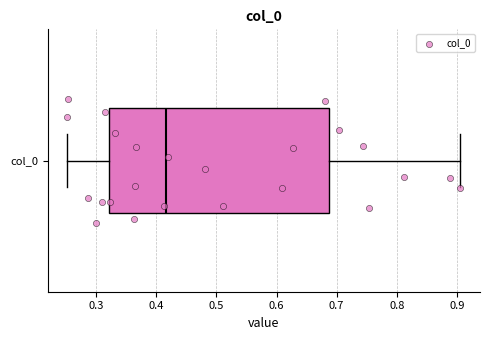

Transcribe this box plot: give where the median line is, the range the box spans, and where the two whiskers end, as read against the x-axis. The values are not printed on the chart, so give them approximately, as read against the axis.

median 0.42, box 0.32 to 0.69, whiskers 0.25 to 0.91